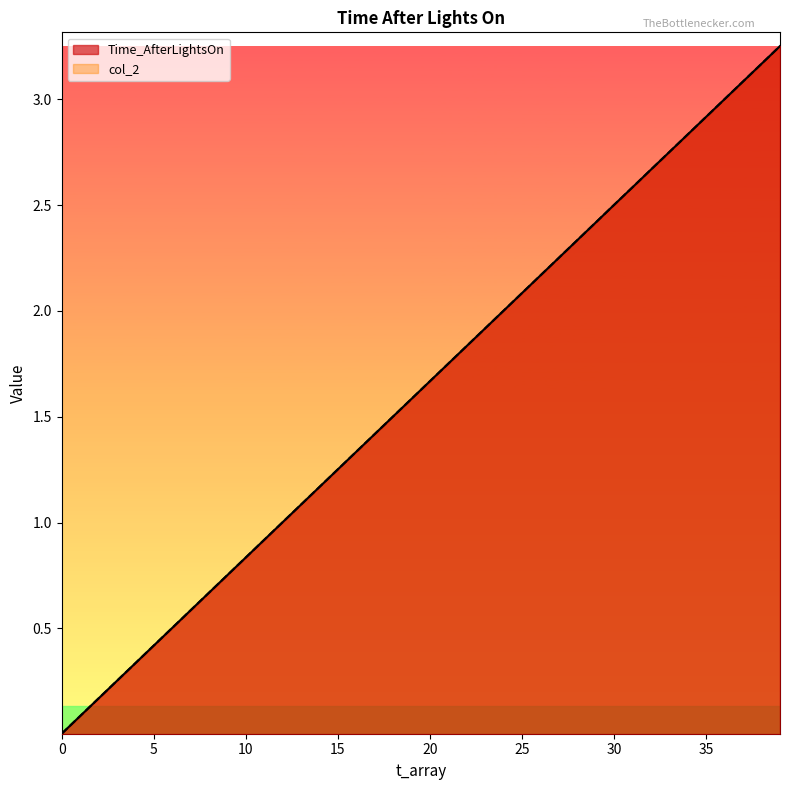

Between 12 and 23, which is larger?

23